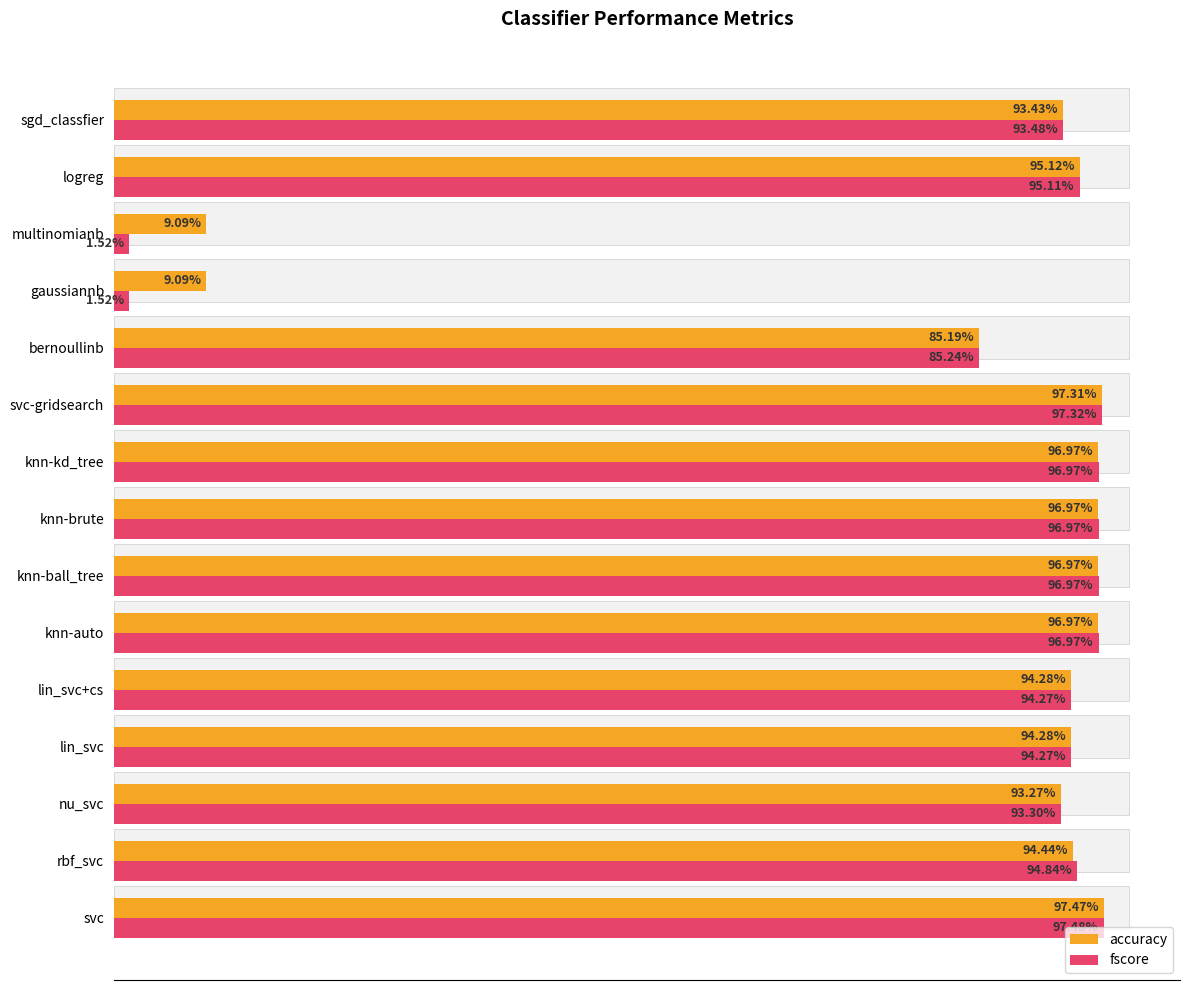

Reading left to right, what are all the values shown in this chart?

accuracy: 1.0	0.9	0.9	0.9	0.9	1.0	1.0	1.0	1.0	1.0	0.9	0.1	0.1	1.0	0.9
fscore: 1.0	0.9	0.9	0.9	0.9	1.0	1.0	1.0	1.0	1.0	0.9	0.0	0.0	1.0	0.9